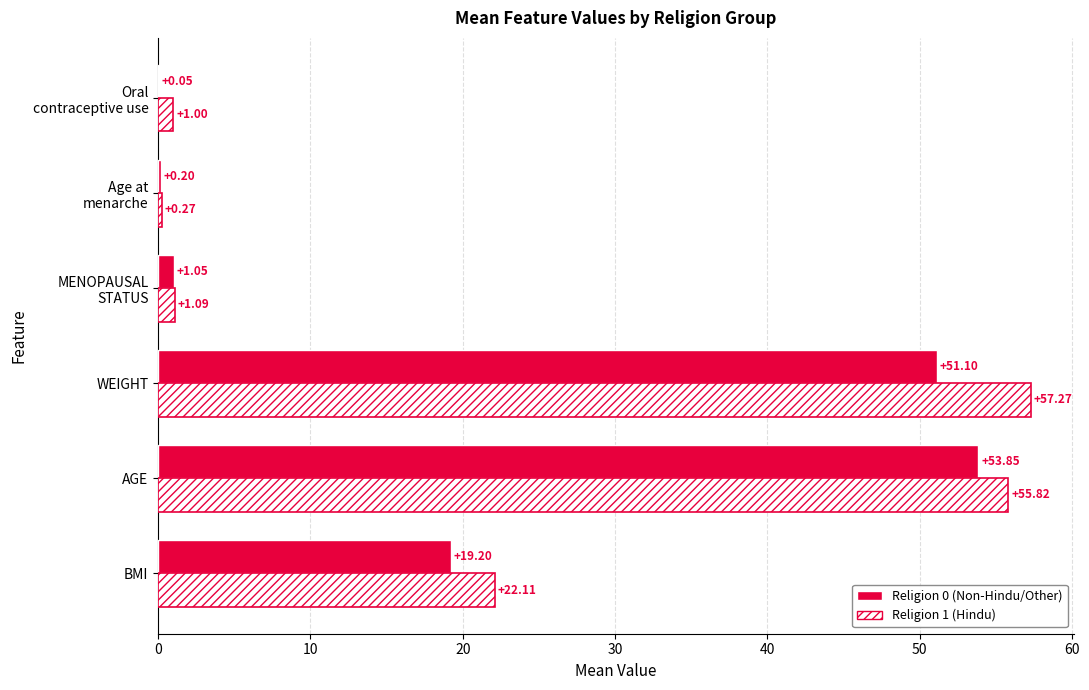

Count the number of categories in the chart.

6